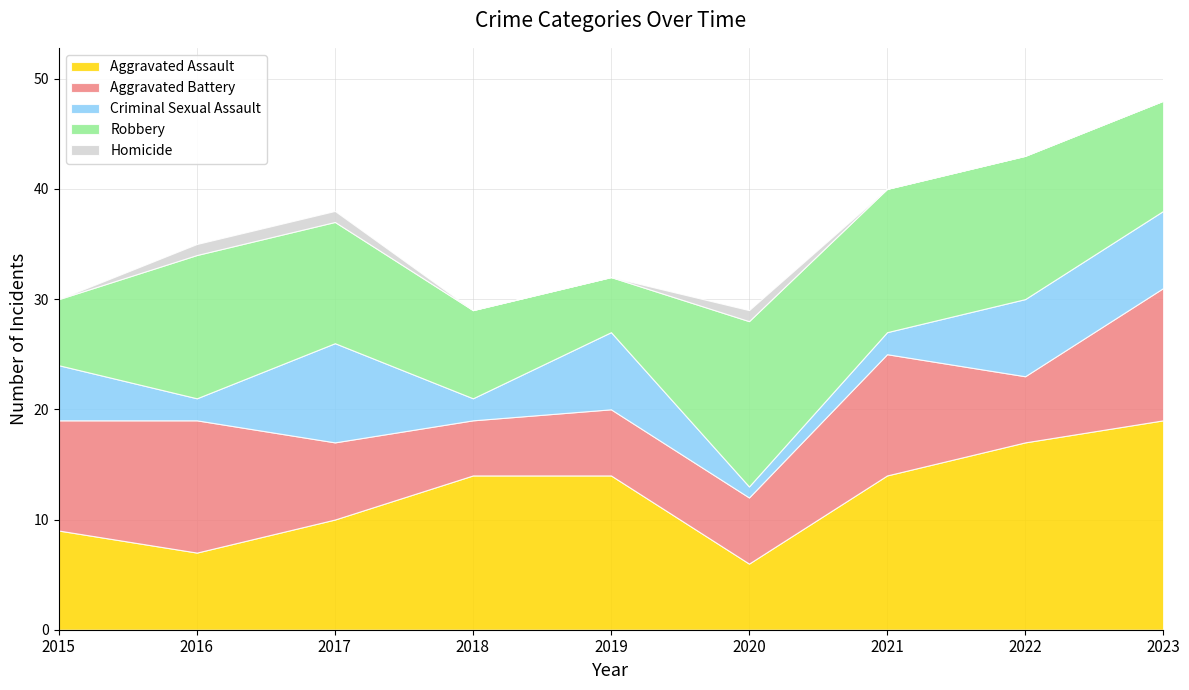

True or false: Aggravated Battery has a value of 15 at 2015.

False